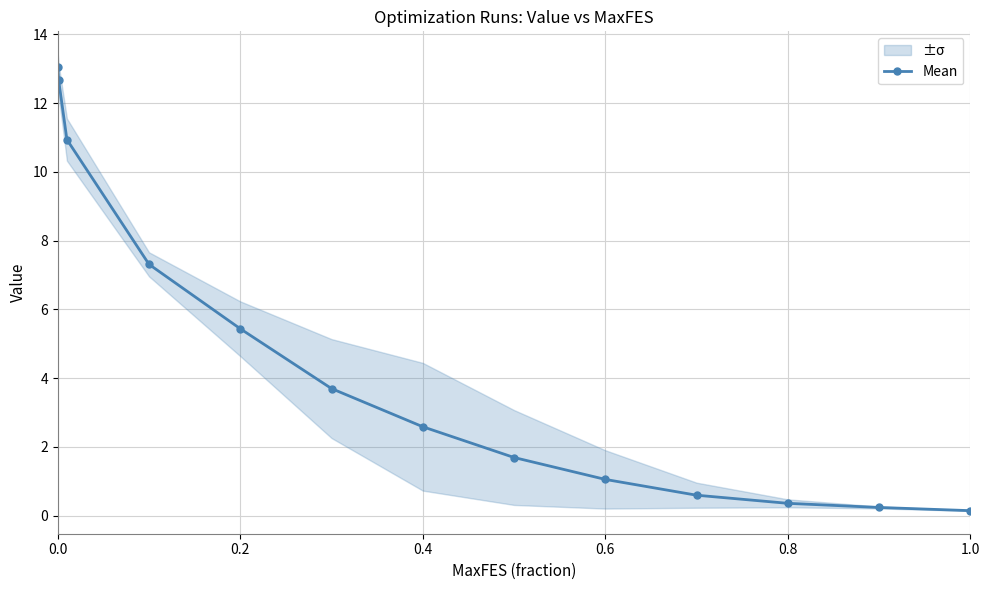

Reading left to right, extract all data points from this chart.

13.1	12.7	10.9	7.3	5.4	3.7	2.6	1.7	1.1	0.6	0.4	0.2	0.1